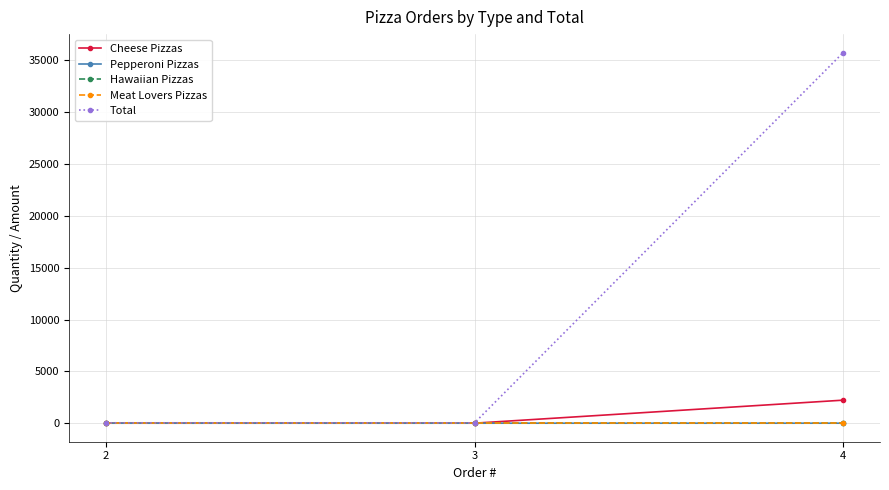

Is it true that Cheese Pizzas equals -1151.2 at 2?

False